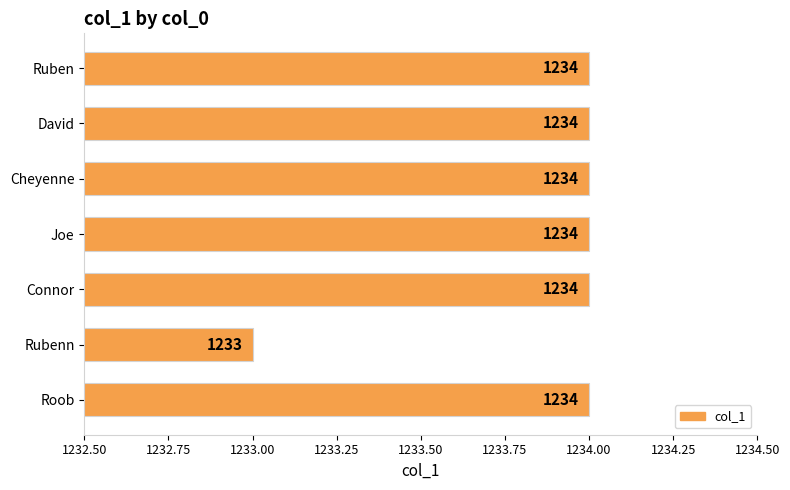

What is the smallest value displayed?

1233